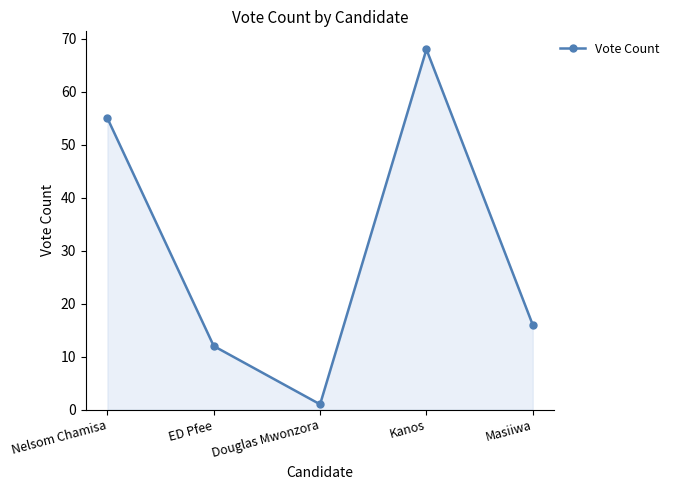

What is the greatest value displayed?

68